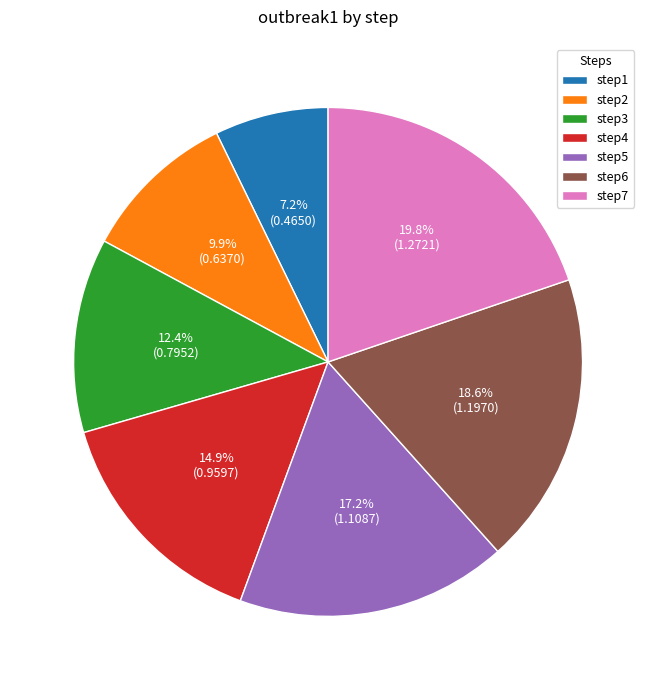

What is the largest slice in the pie chart?

step7